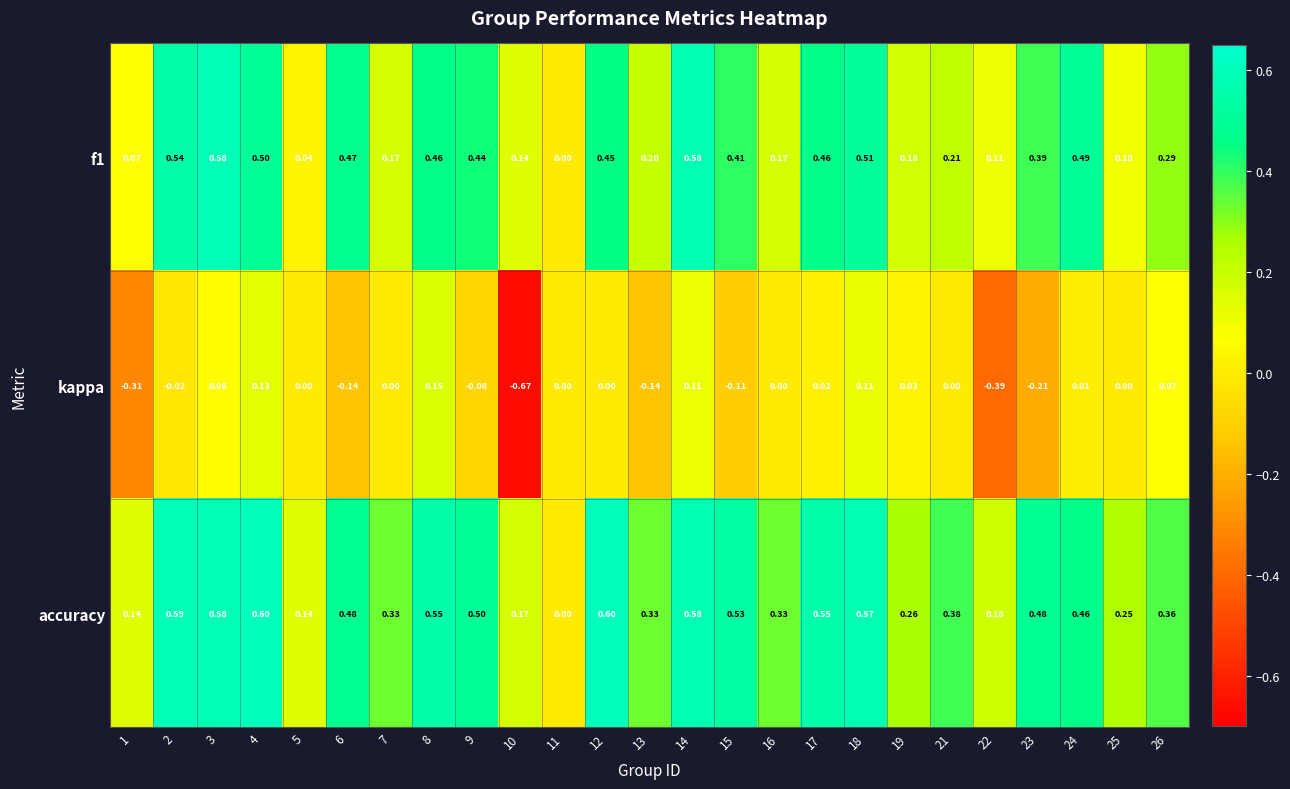

Is the value of kappa at 24 greater than the value of accuracy at 22?

No